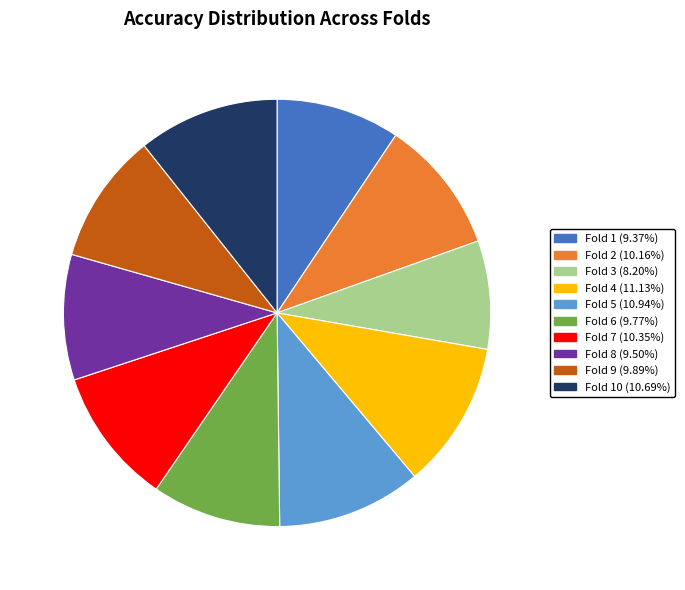

Is there any slice that represents more than half of the pie?

No